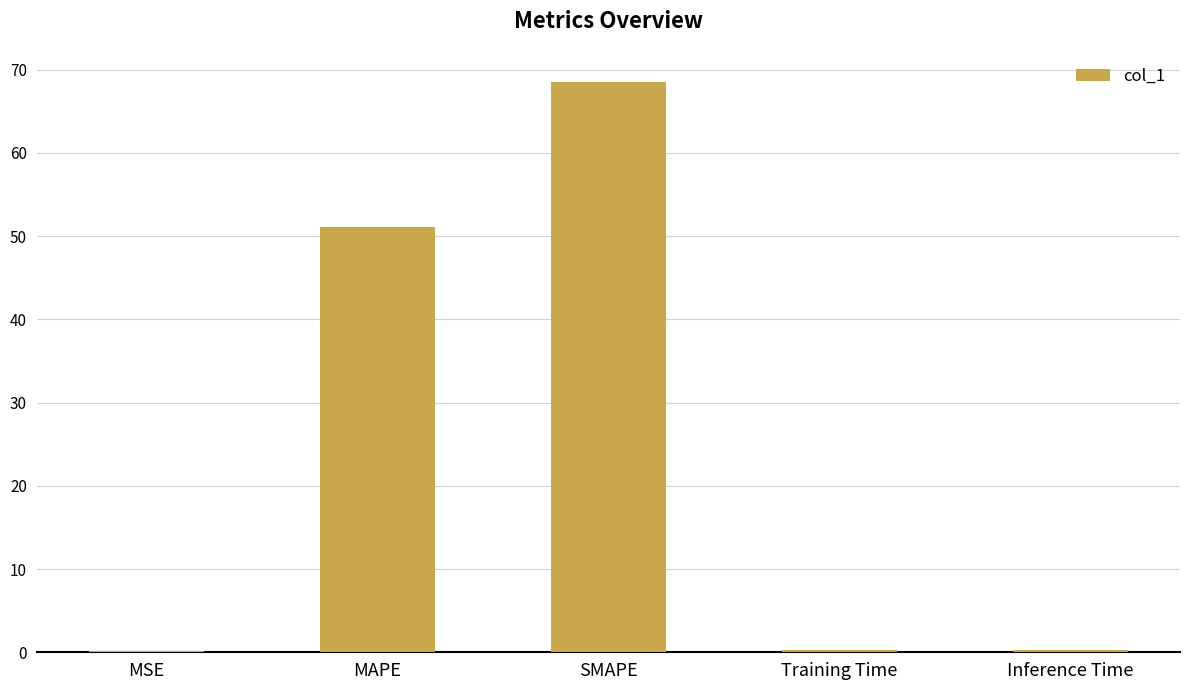

What is the maximum value shown in the chart?

68.6